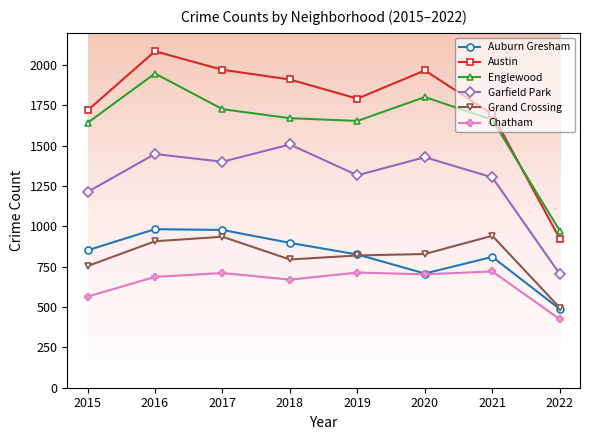

What is the sum of the Chatham values at 2015 and 2019?

1279